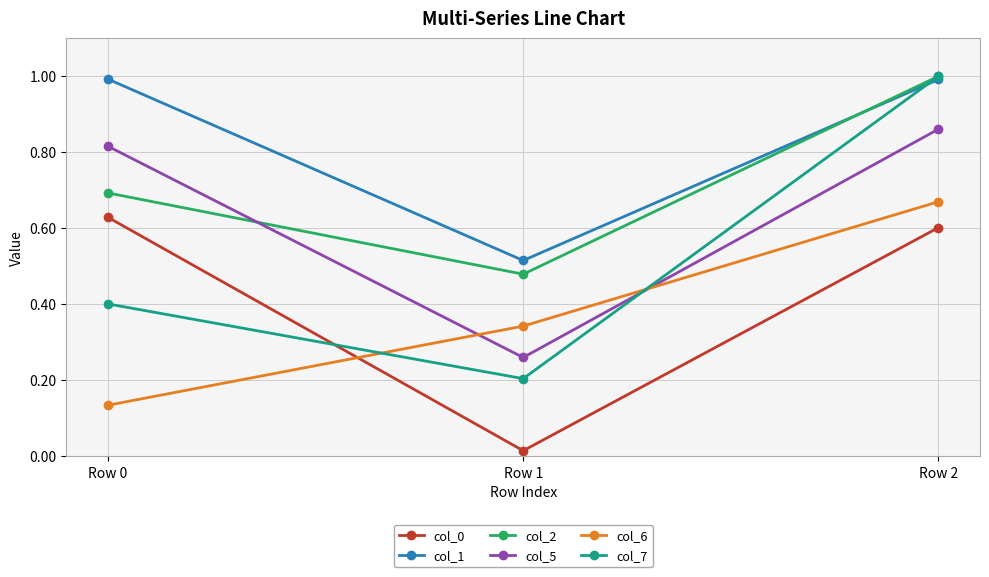

What is the value of the col_2 point at the 3rd from the left?

1.0